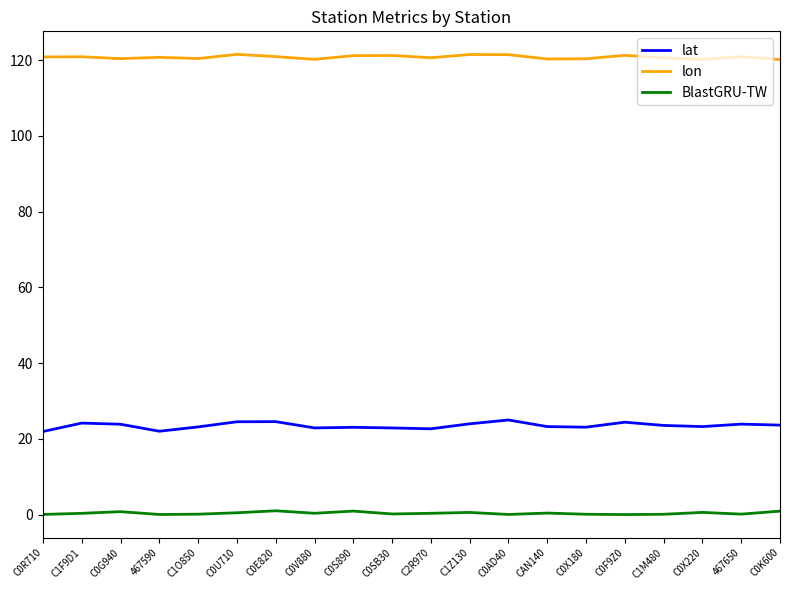

What is the spread (max minus min) of values at CAN140?

119.9